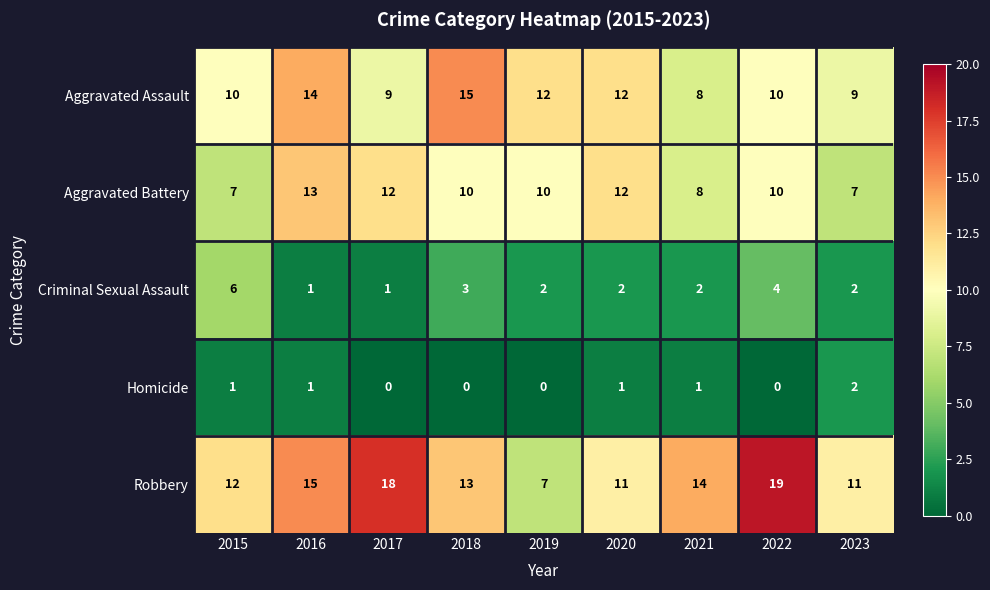

What is the maximum value shown in the chart?

19